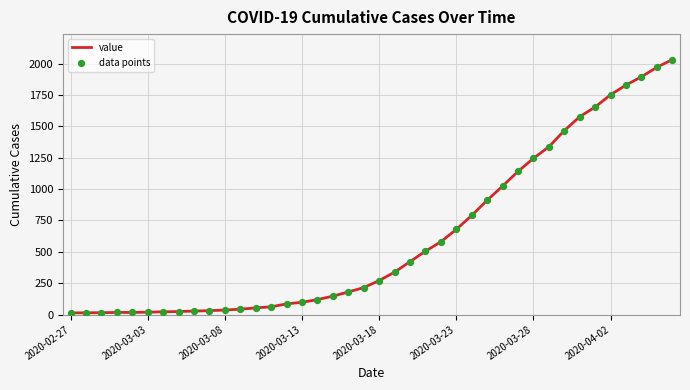

What is the difference between the maximum and minimum values?

2019